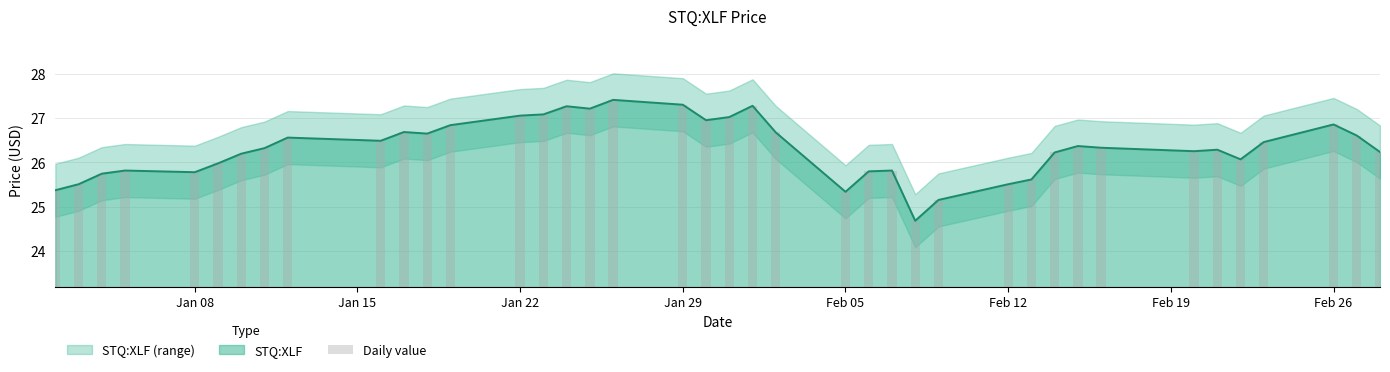

Is it true that STQ:XLF equals 25.8 at Jan 08?

True